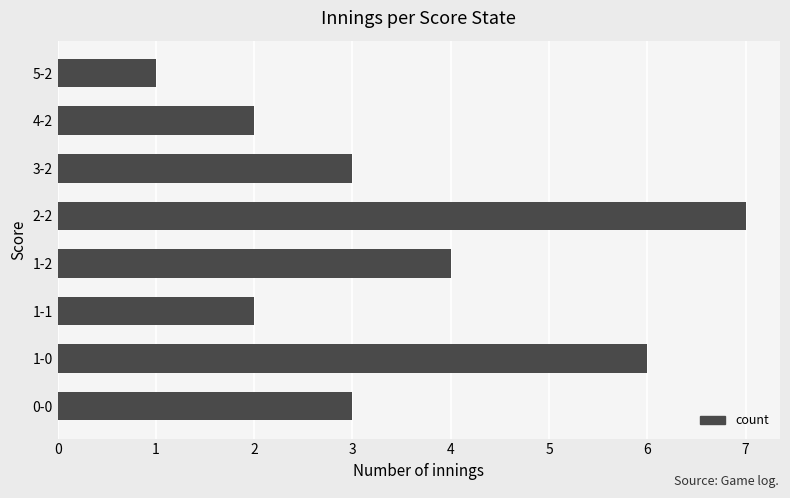

The value at 1-1 is 2. True or false?

True